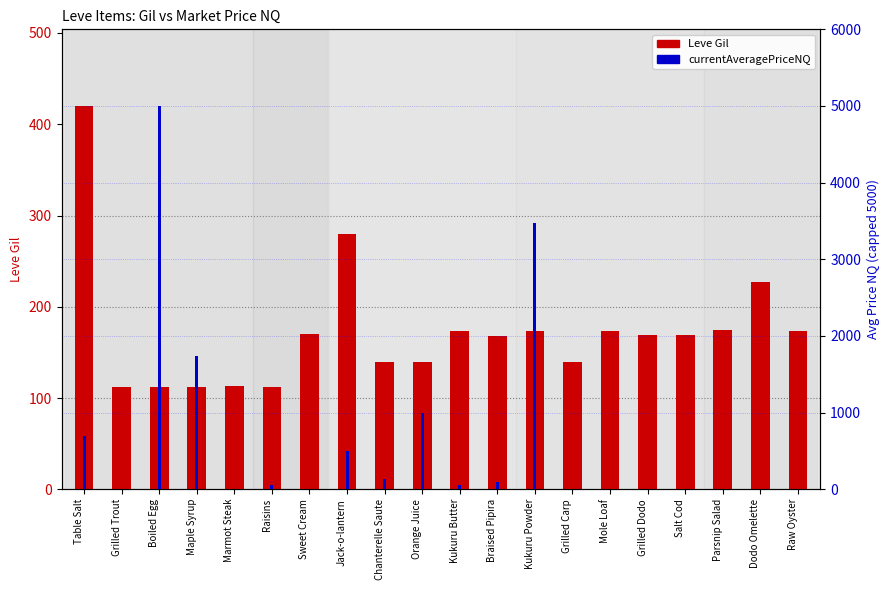

What is the total value across all series at Maple Syrup?

1845.3